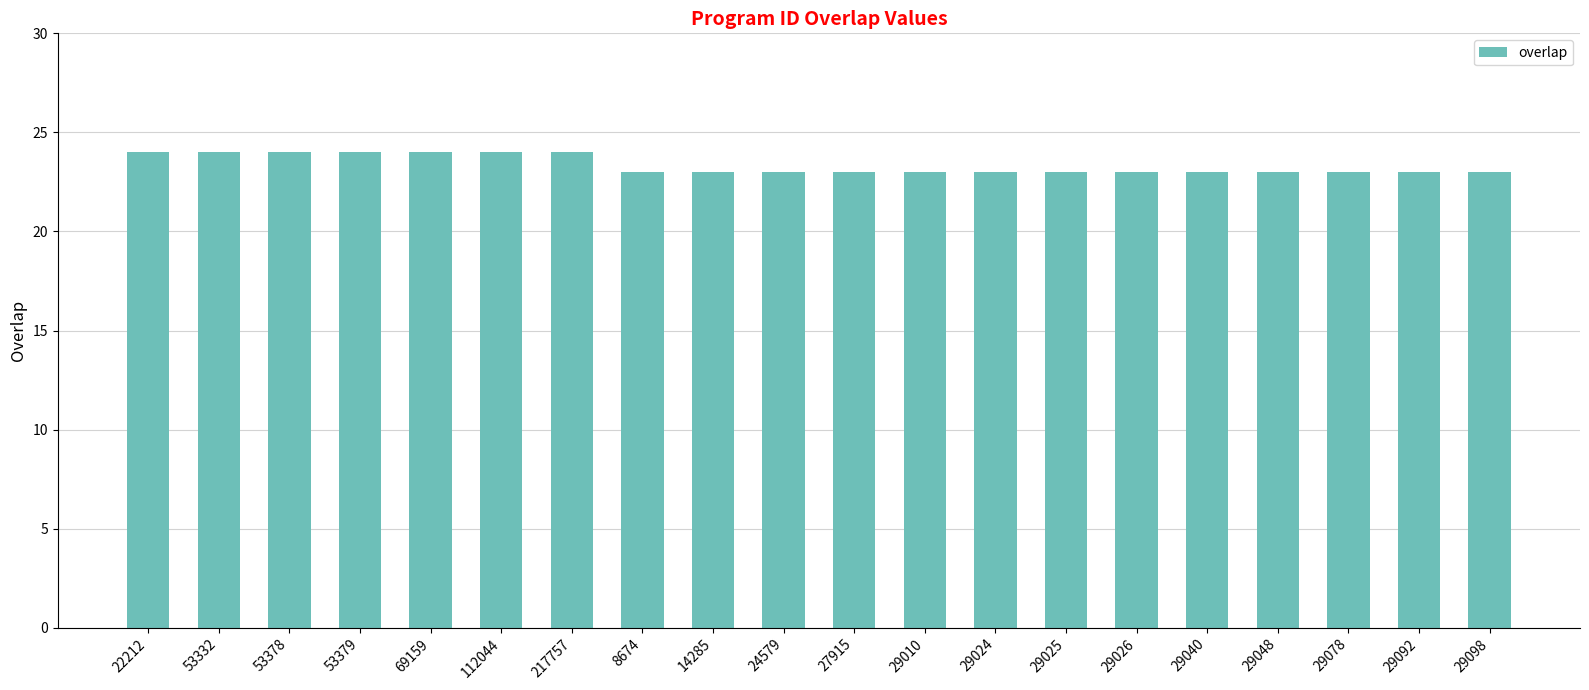

Which has a higher value, 22212 or 29040?

22212